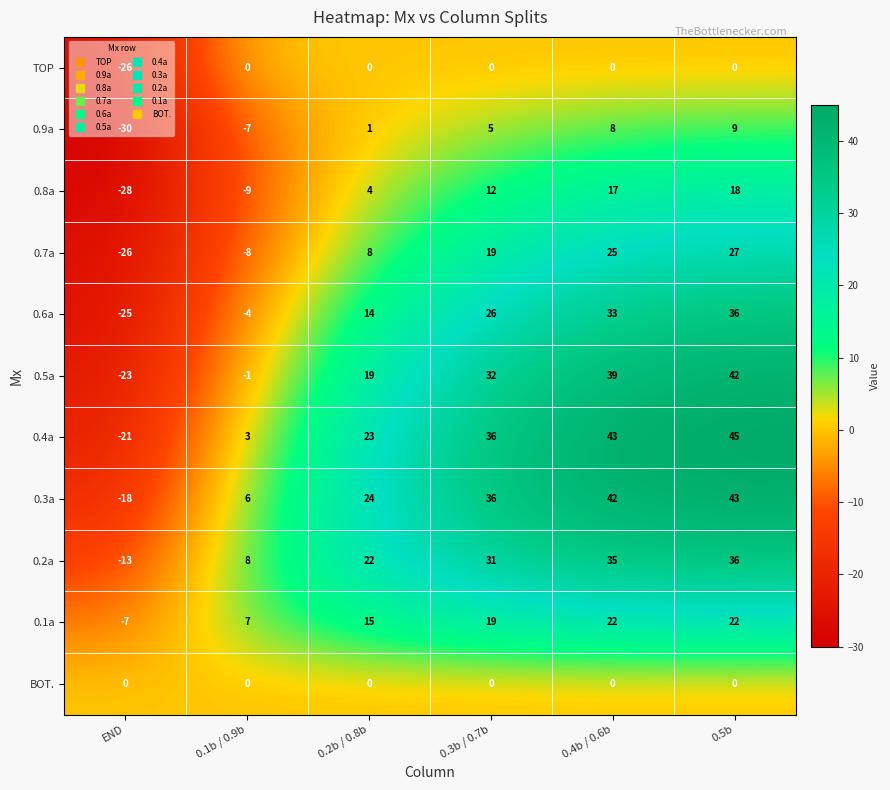

Rank the categories by 0.7a value from lowest to highest.

END, 0.1b / 0.9b, 0.2b / 0.8b, 0.3b / 0.7b, 0.4b / 0.6b, 0.5b